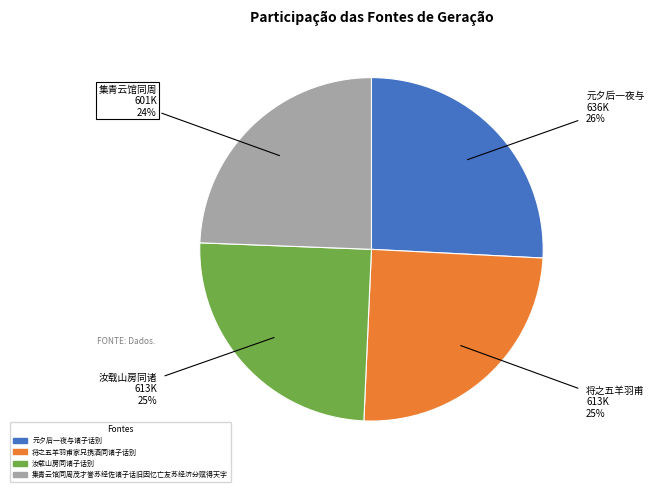

To the nearest percent, what portion does 元夕后一夜与诸子话别 represent?

26%